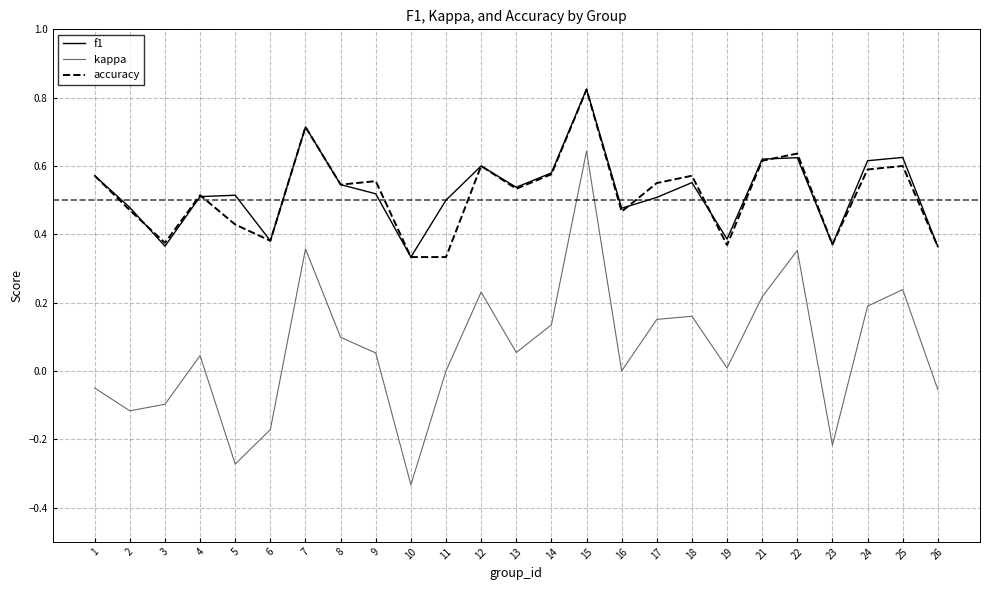

What is the difference between the maximum and minimum values in the kappa series?

1.0